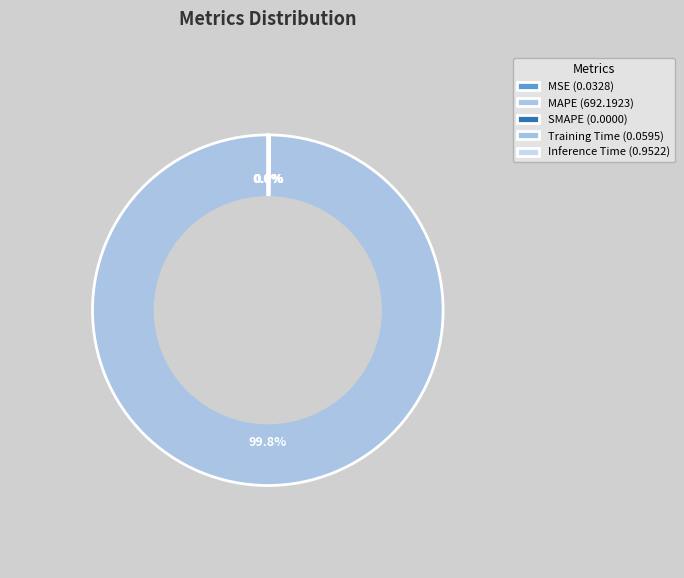

What portion of the pie excludes MAPE?

0.2%